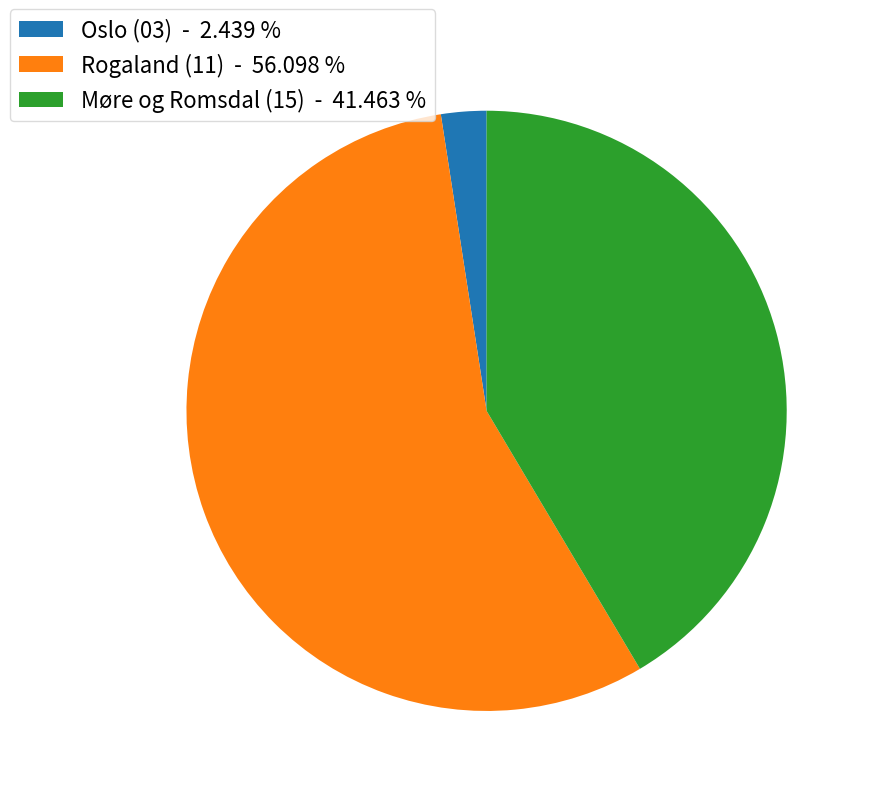

Which slice is the smallest?

Oslo (03) - 2.439 %